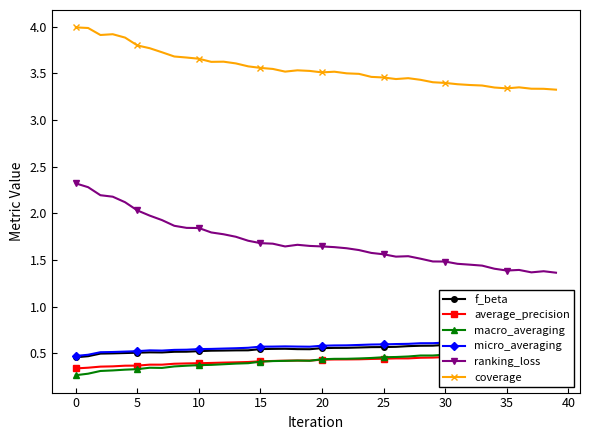

Is this an area chart (filled region under the line)?

No